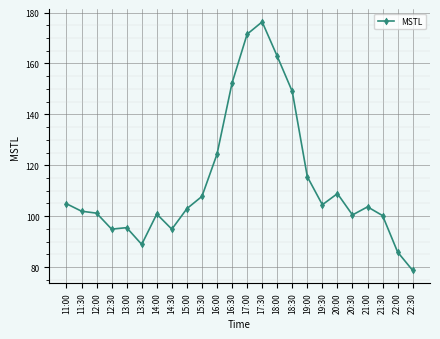

True or false: the data shows 83.3 at 18:30.

False